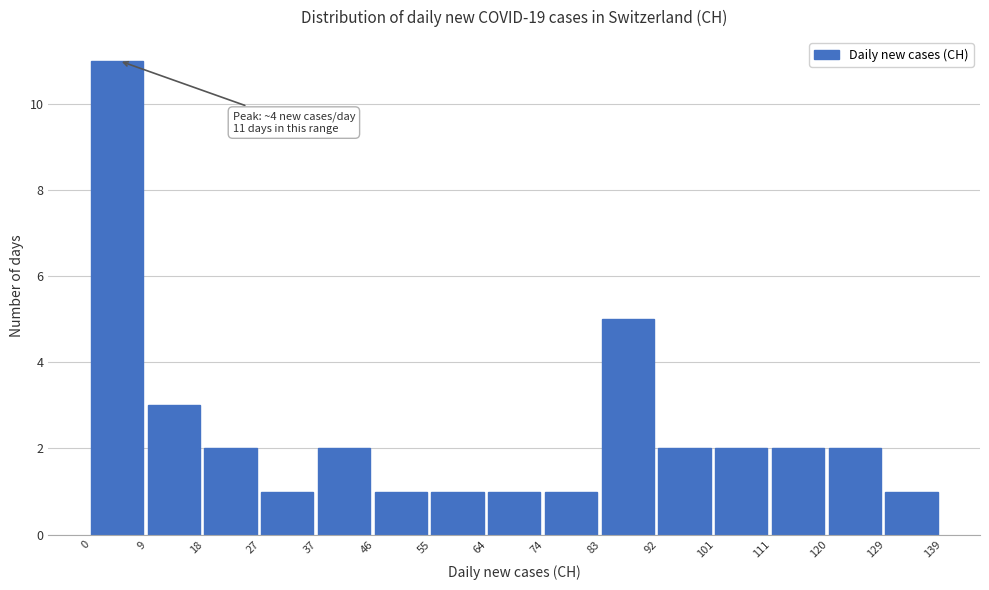

Over which range of the x-axis is the bar tallest?

0 to 9